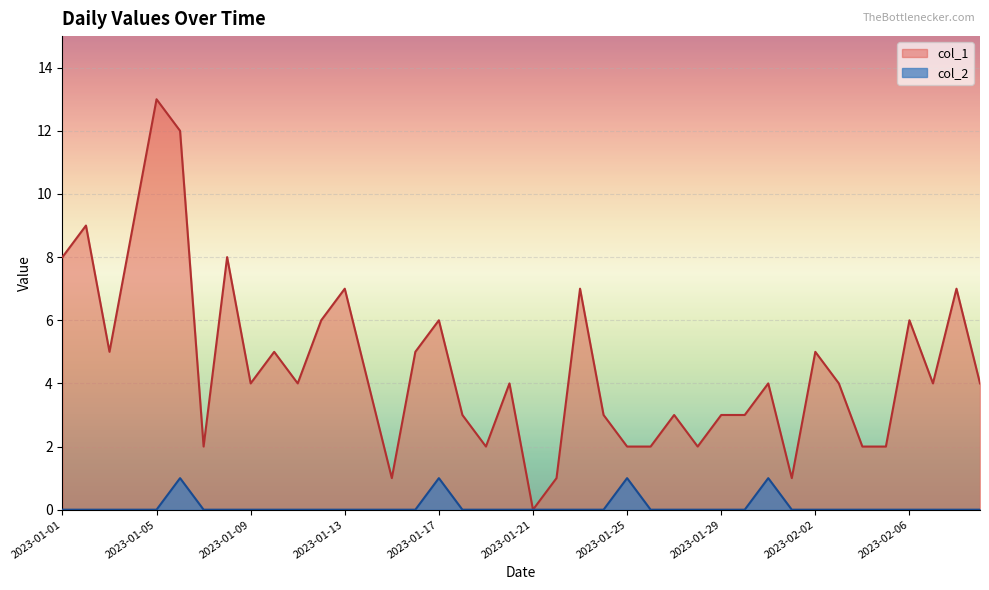

What position from the left is 2023-01-08?

8